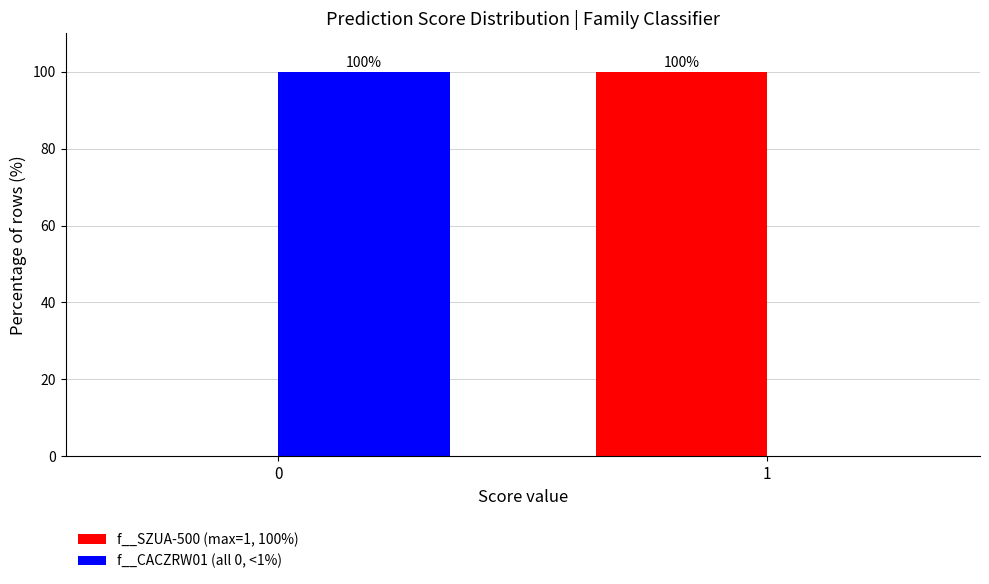

Reading left to right, list all the values displayed in this chart.

f__SZUA-500 (max=1, 100%): 0	100
f__CACZRW01 (all 0, <1%): 100	0